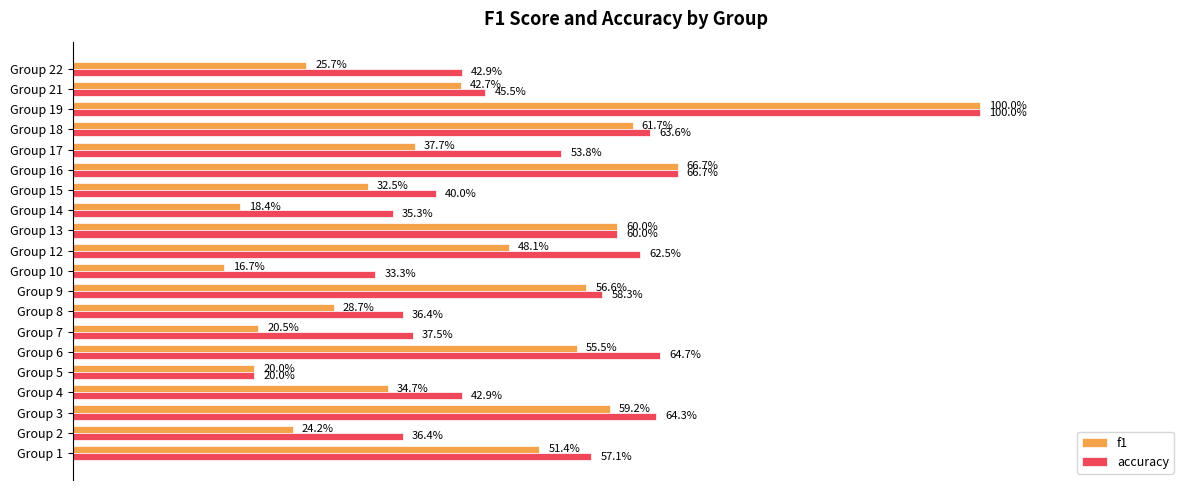

What are all the series names shown in the legend?

f1, accuracy